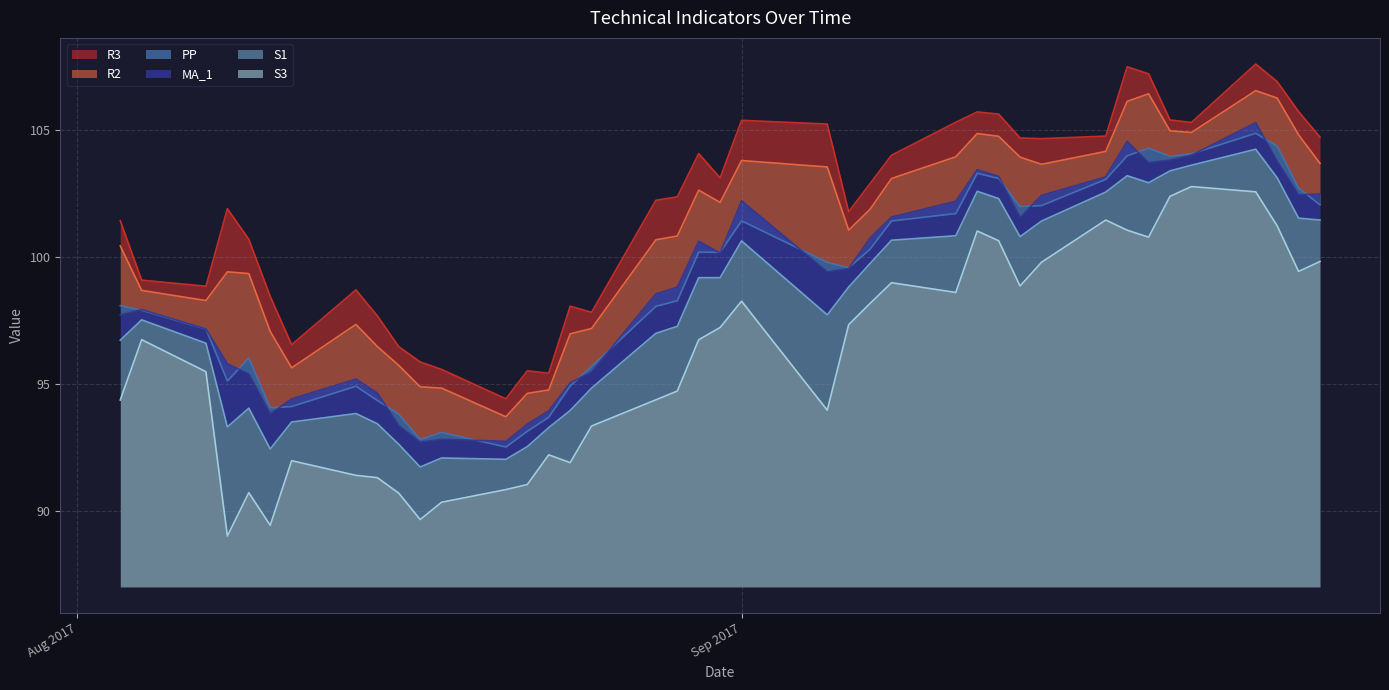

What is the value of the S3 point at the 16th from the left?

91.9